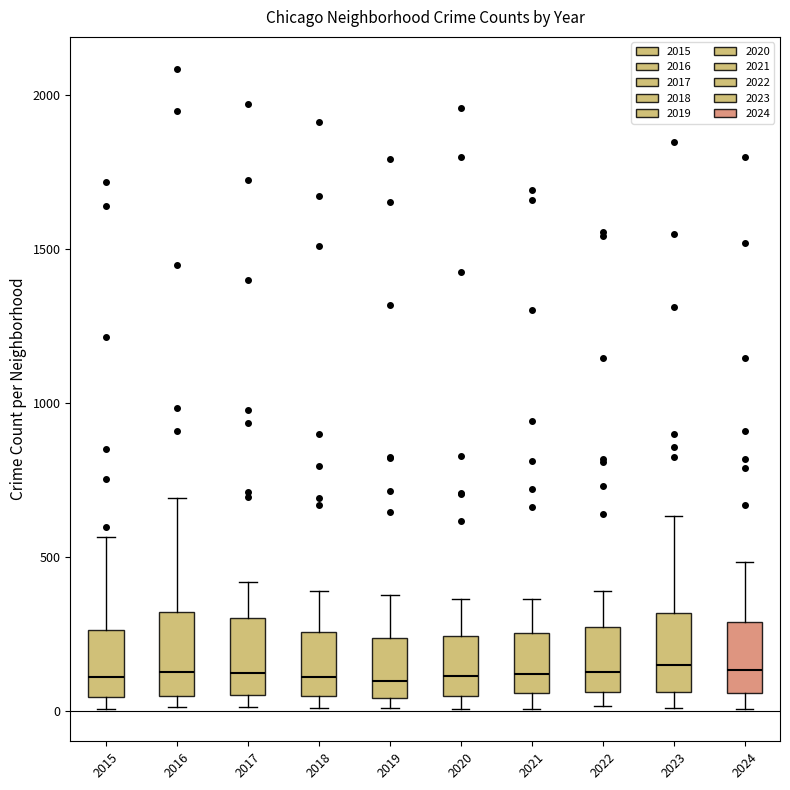

Reading left to right, transcribe this box plot: for each box, give where its median line is, the range the box spans, and where its two whiskers end, as read against the y-axis. The values are not printed on the chart, so give them approximately, as read against the axis.

2015: median 100, box 50 to 250, whiskers 0 to 550
2016: median 150, box 50 to 300, whiskers 0 to 700
2017: median 100, box 50 to 300, whiskers 0 to 400
2018: median 100, box 50 to 250, whiskers 0 to 400
2019: median 100, box 50 to 250, whiskers 0 to 400
2020: median 100, box 50 to 250, whiskers 0 to 350
2021: median 100, box 50 to 250, whiskers 0 to 350
2022: median 150, box 50 to 250, whiskers 0 to 400
2023: median 150, box 50 to 300, whiskers 0 to 650
2024: median 150, box 50 to 300, whiskers 0 to 500